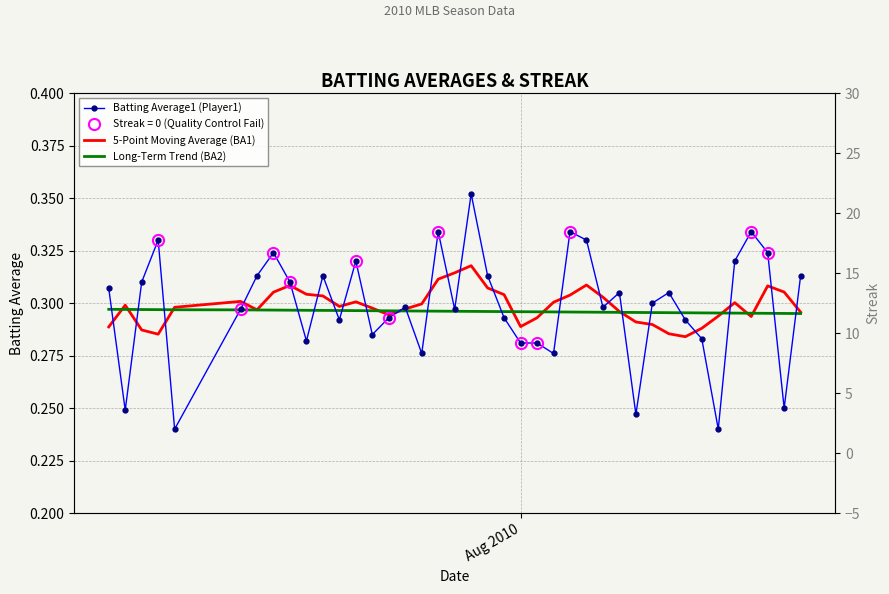

True or false: Long-Term Trend (BA2) has more than 0 interior local peaks.

False